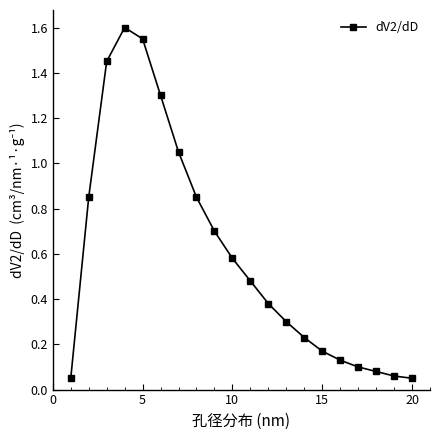

True or false: there are more than 0 points higher than both neighbors.

True